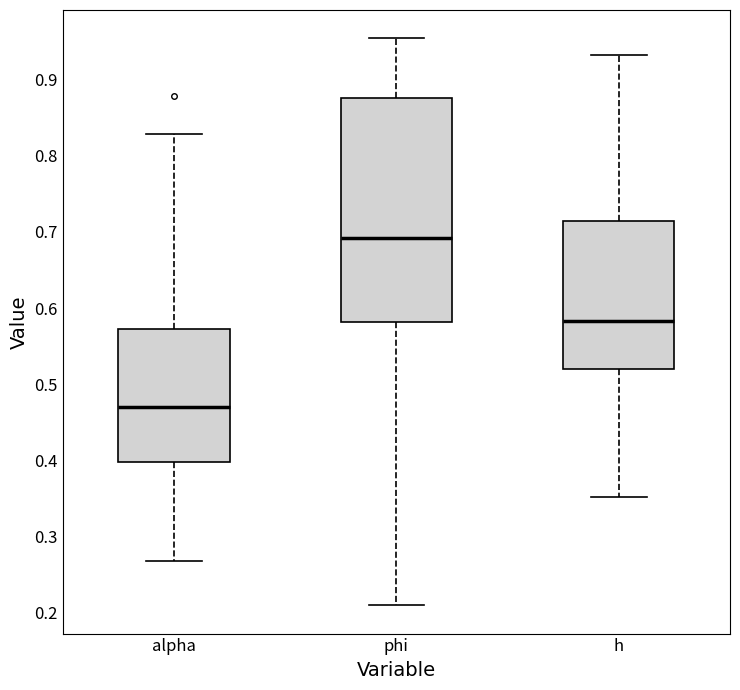

Comparing the boxes themselves (not the whiskers), which one is the tallest?

phi